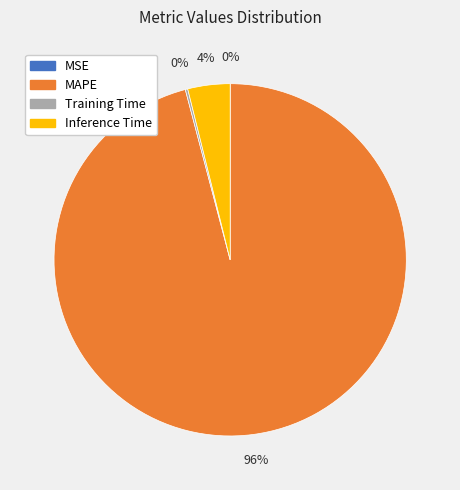

What percentage is the Inference Time slice, to the nearest percent?

4%